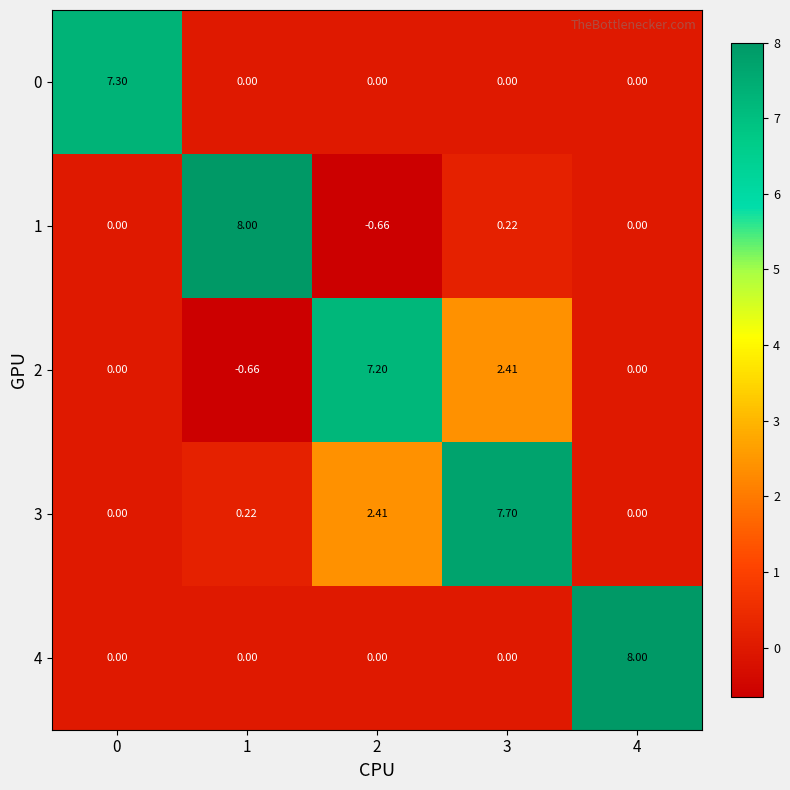

Is the value of 0 at 3 greater than the value of 3 at 3?

No